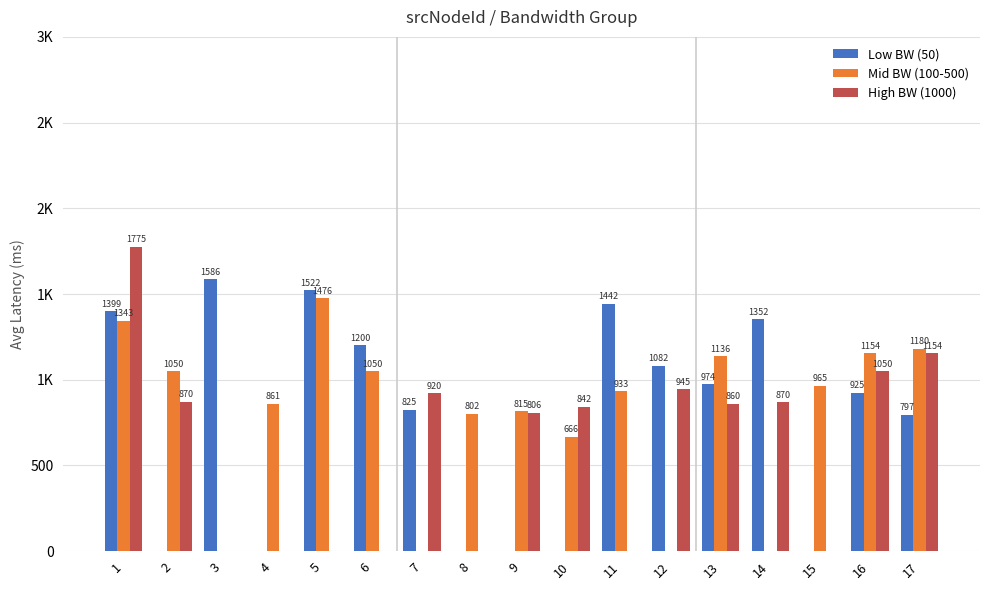

Reading left to right, transcribe all the data shown in this chart.

Low BW (50): 1=1398.9	2=0.0	3=1586.0	4=0.0	5=1521.9	6=1200.0	7=825.3	8=0.0	9=0.0	10=0.0	11=1442.4	12=1081.9	13=973.8	14=1352.0	15=0.0	16=924.8	17=797.2
Mid BW (100-500): 1=1343.1	2=1050.0	3=0.0	4=860.8	5=1475.7	6=1050.0	7=0.0	8=802.1	9=815.0	10=666.4	11=932.8	12=0.0	13=1136.0	14=0.0	15=965.0	16=1153.8	17=1180.0
High BW (1000): 1=1774.7	2=870.0	3=0.0	4=0.0	5=0.0	6=0.0	7=920.0	8=0.0	9=806.5	10=842.4	11=0.0	12=945.0	13=860.0	14=869.6	15=0.0	16=1050.0	17=1153.6